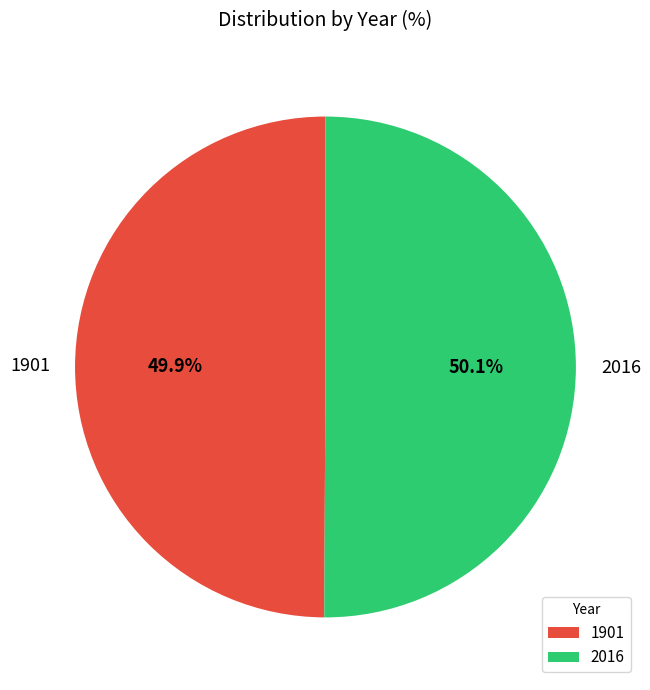

Is the sum of 2016 and 1901 greater than half?

Yes